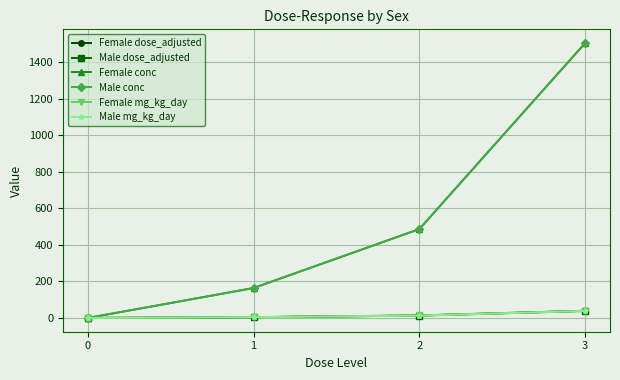

Is this an area chart (filled region under the line)?

No